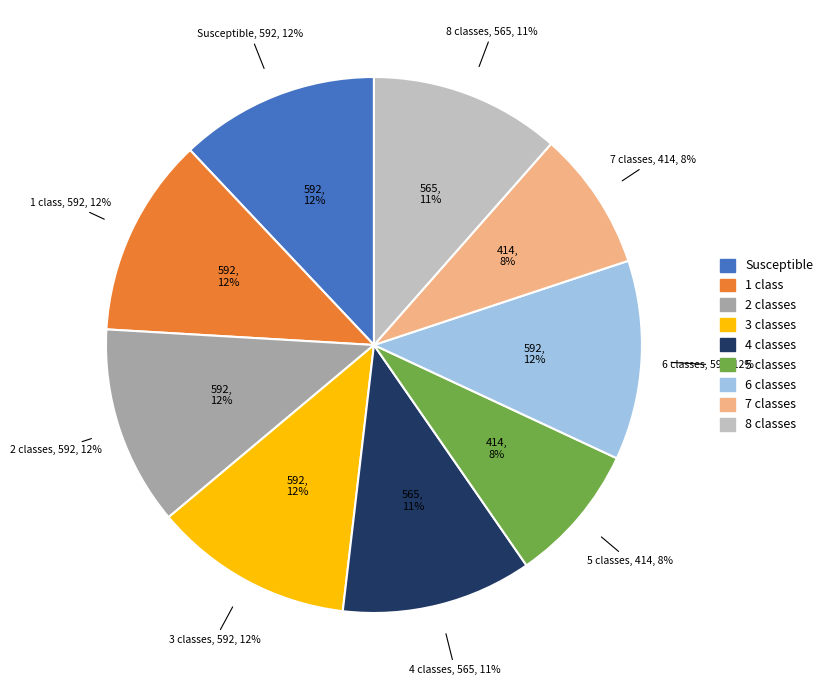

The 8.0 slice represents 1% of the pie. True or false?

False